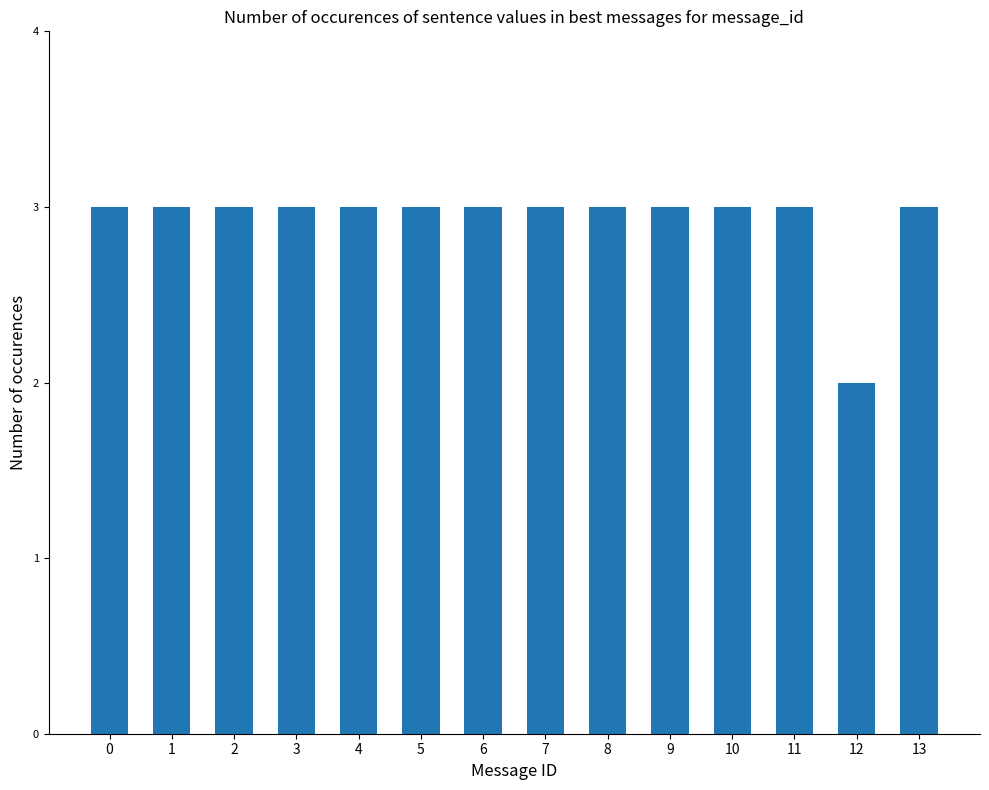

At which label is the value closest to 2?

12